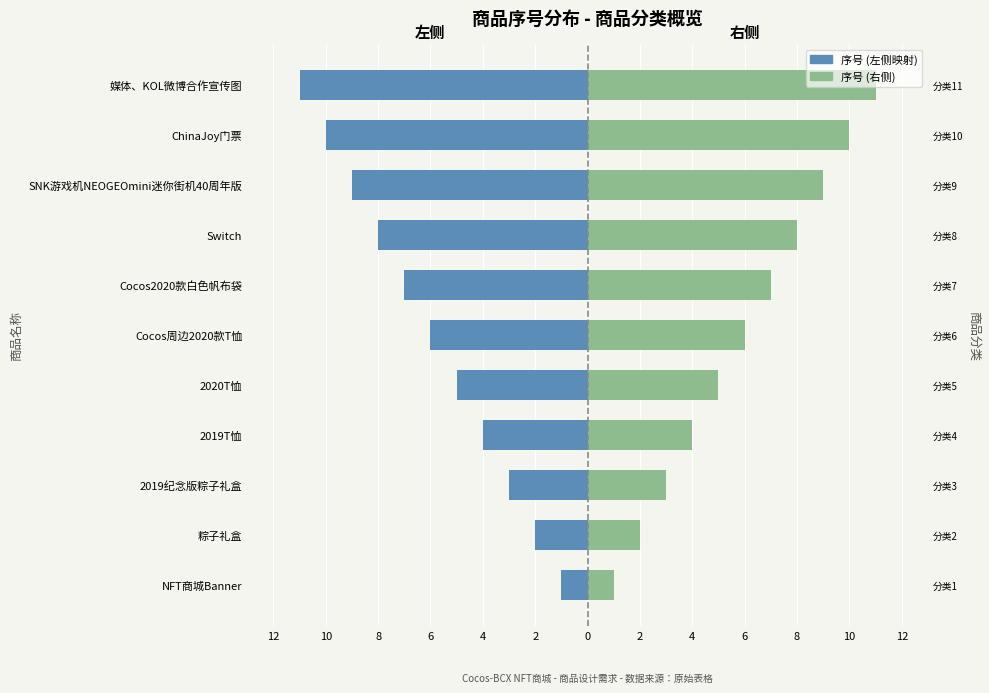

How many bars are there in total?

22